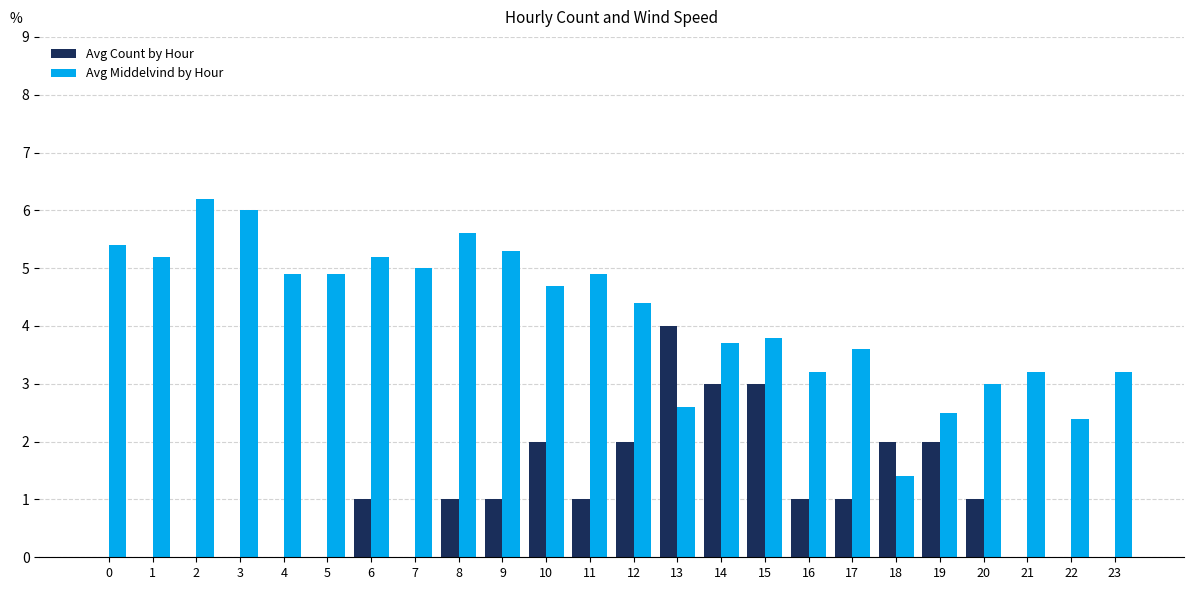

Which category has the highest value in the Avg Count by Hour series?

13